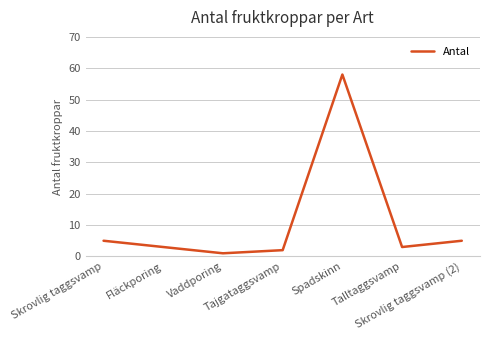

At which category does the chart reach its peak across all series?

Spadskinn